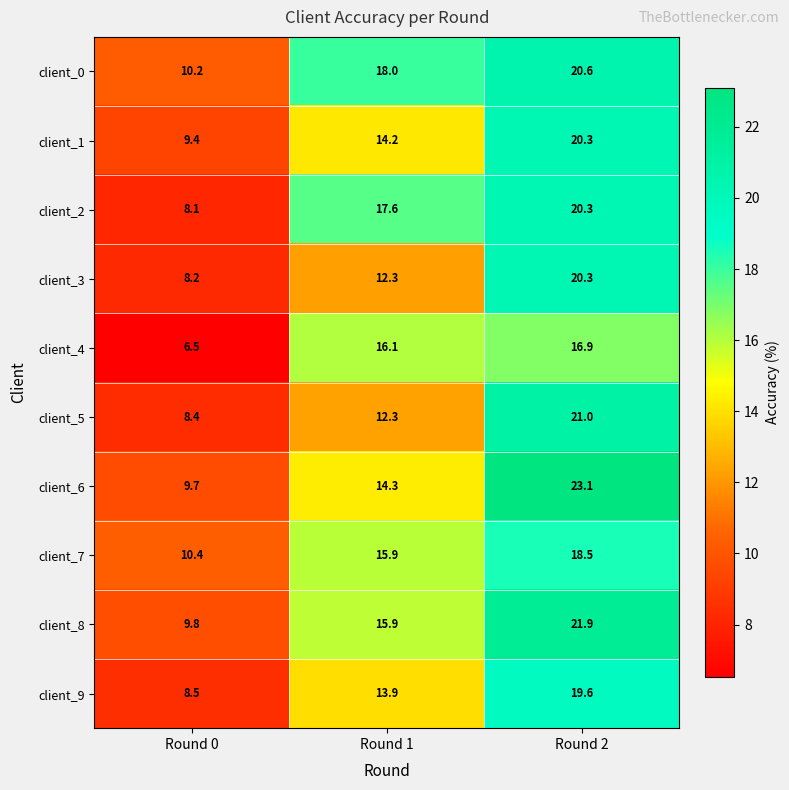

Where is client_3 nearest to the value 14?

Round 1